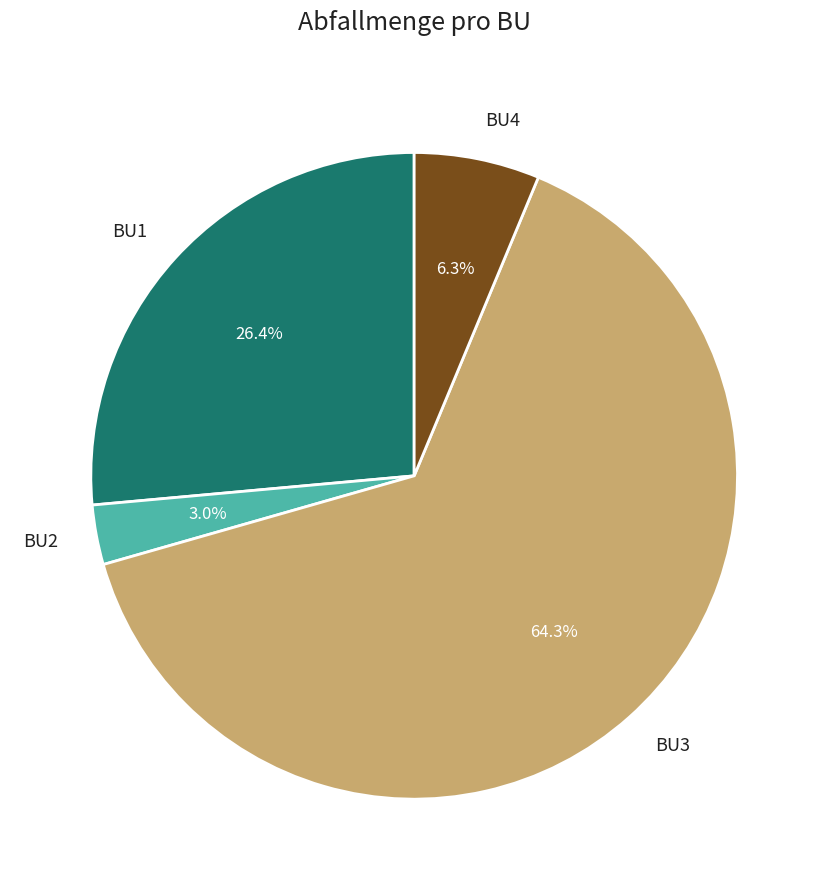

Which category accounts for the majority?

BU3